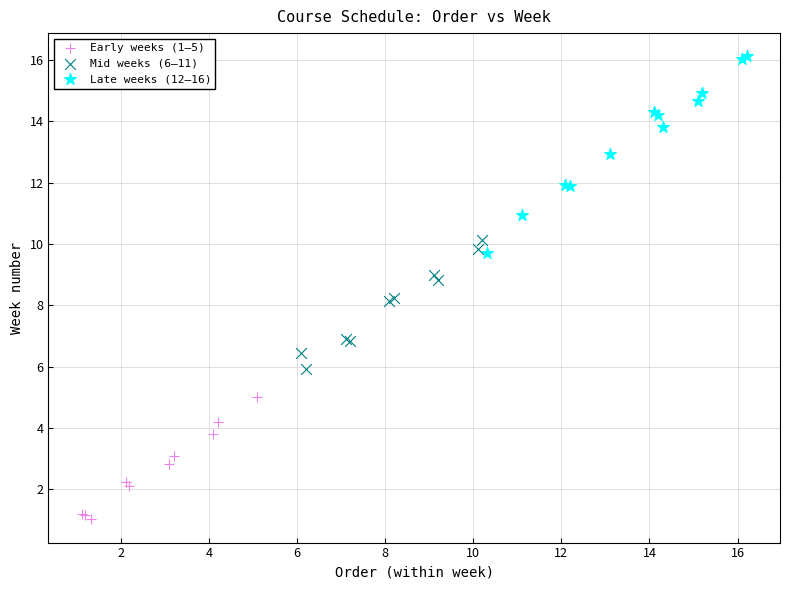

Which series contains the lowest Y value?

Early weeks (1–5)